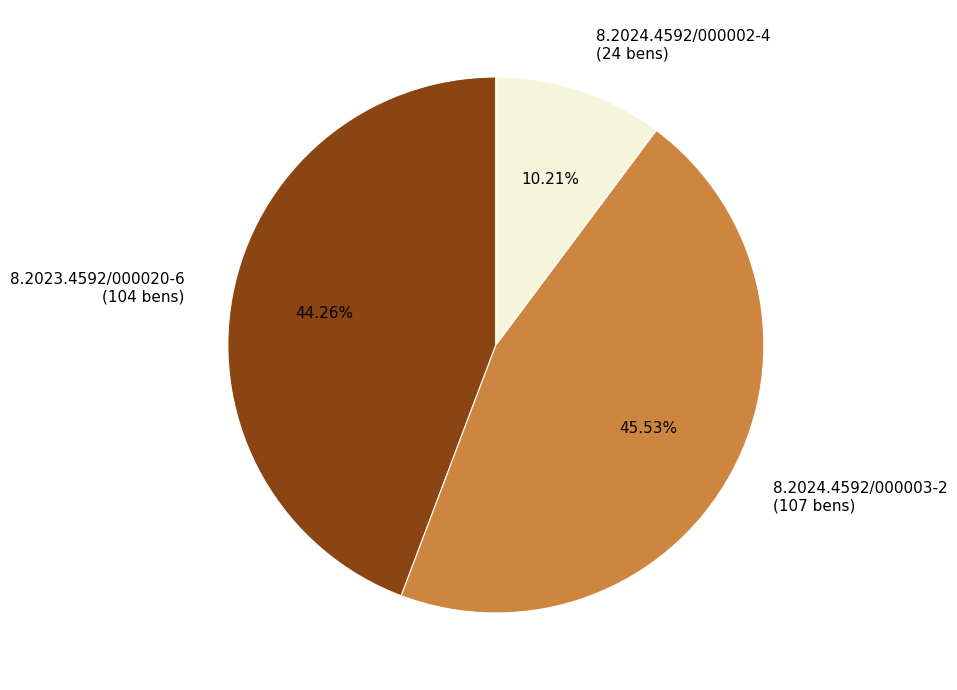

To the nearest percent, what is the difference between the largest and smallest slice percentages?

35%